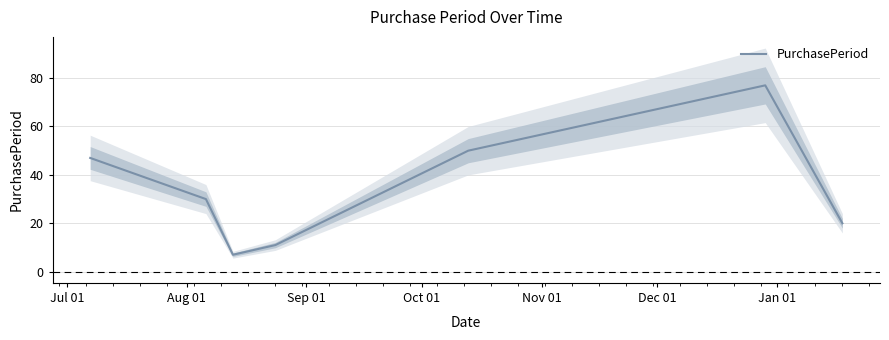

Reading left to right, transcribe all the data shown in this chart.

47	30	7	11	50	77	20